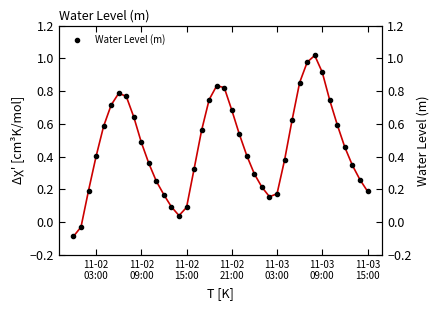

What is the value of the 17th point from the left?

0.3